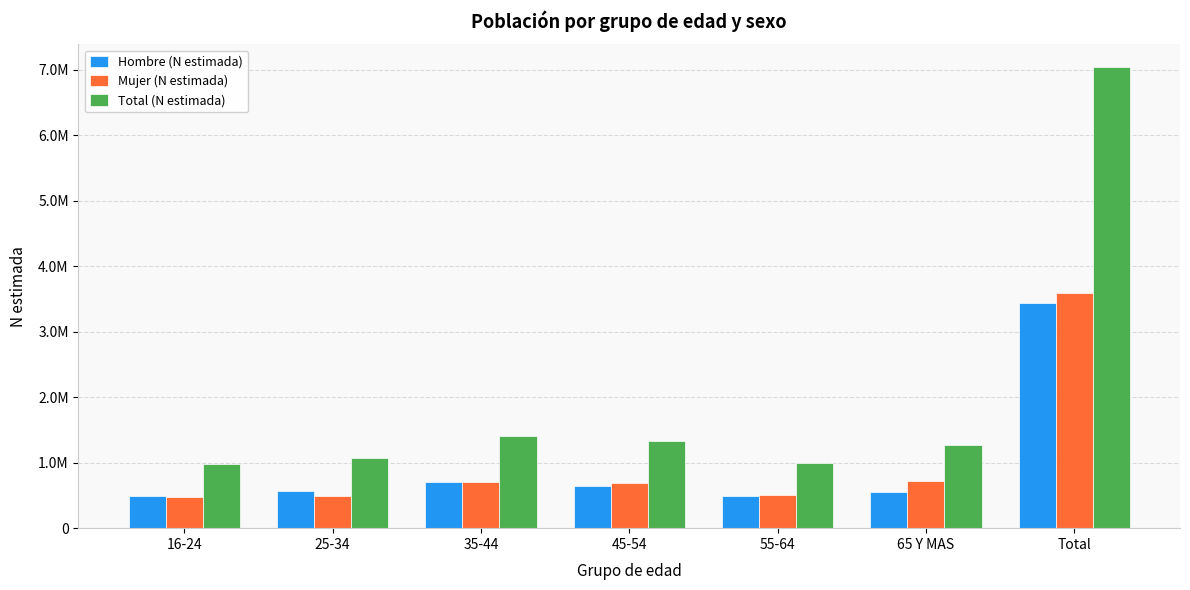

What is the total value across all series at 25-34?

2129122